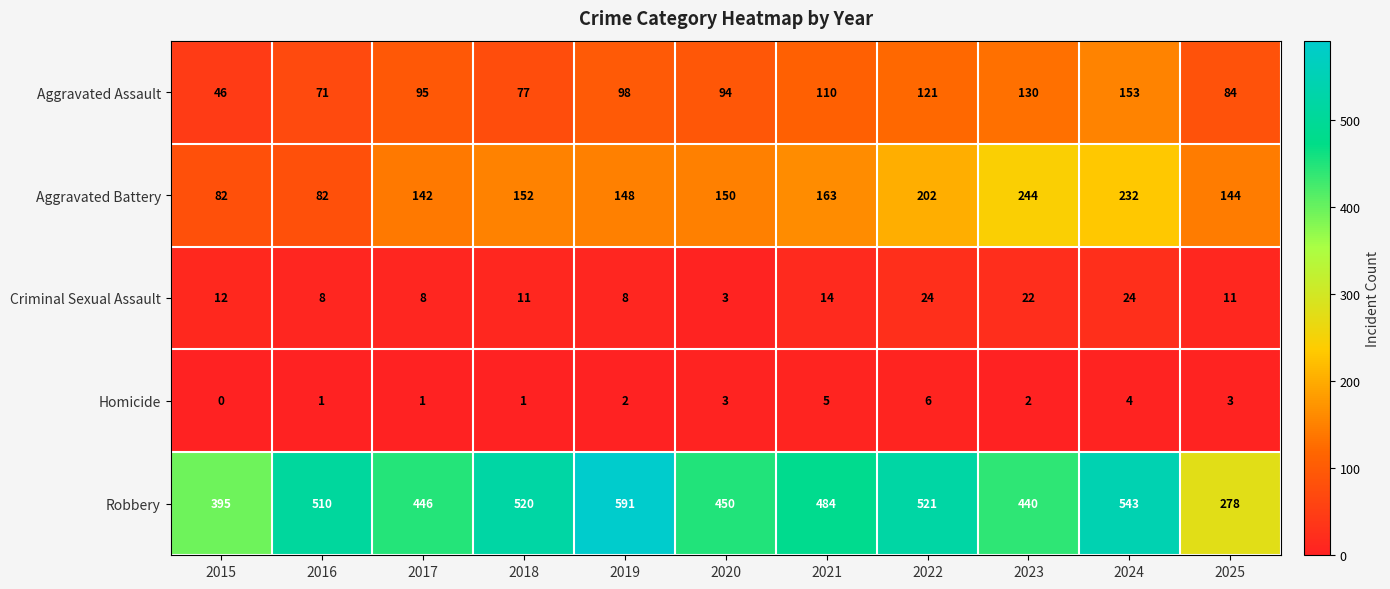

At which label is Aggravated Battery closest to 163?

2021